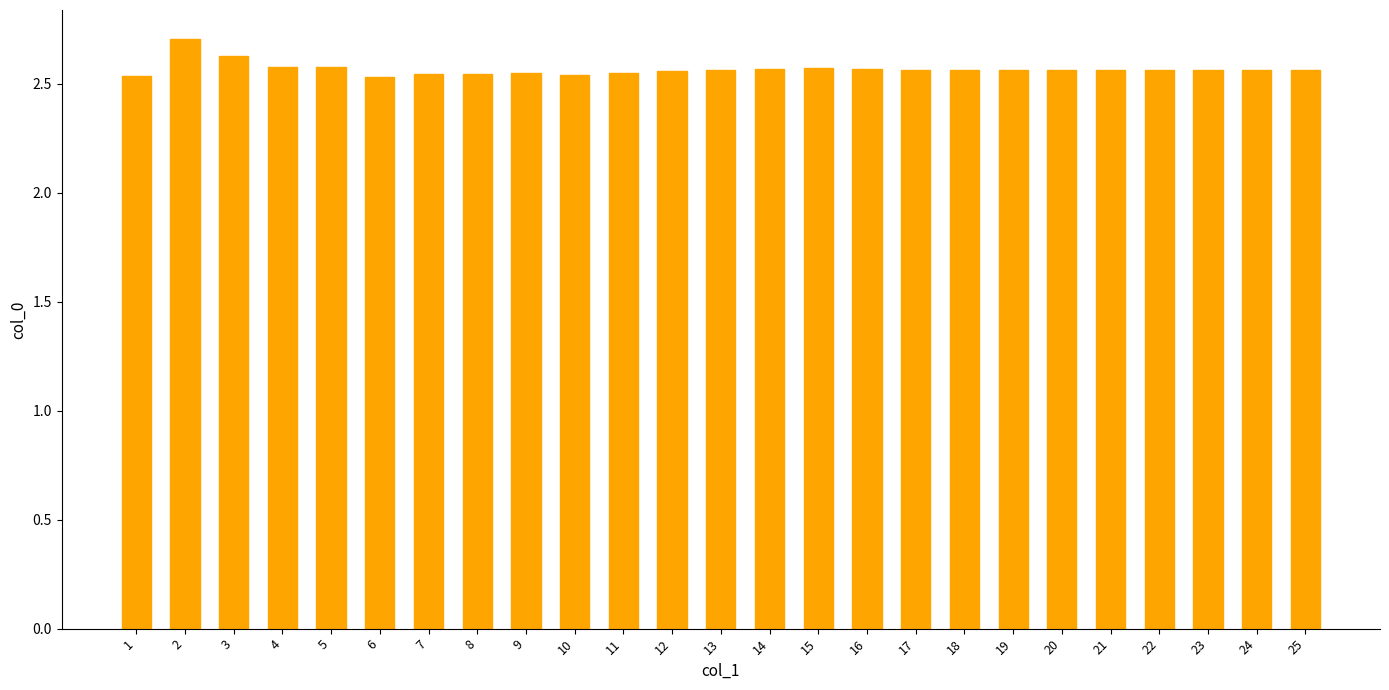

Approximately how many times larger is the value at 21 compared to 11?

1.0